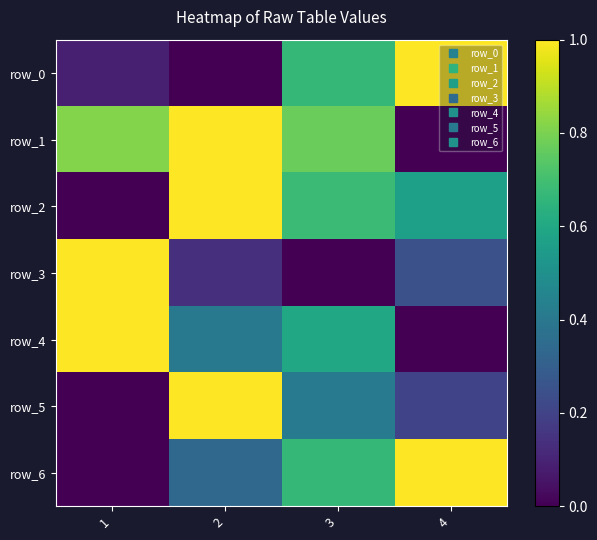

Reading left to right, extract all data points from this chart.

row_0: 0.1	0.0	0.7	1.0
row_1: 0.8	1.0	0.8	0.0
row_2: 0.0	1.0	0.7	0.6
row_3: 1.0	0.1	0.0	0.2
row_4: 1.0	0.4	0.6	0.0
row_5: 0.0	1.0	0.4	0.2
row_6: 0.0	0.3	0.7	1.0